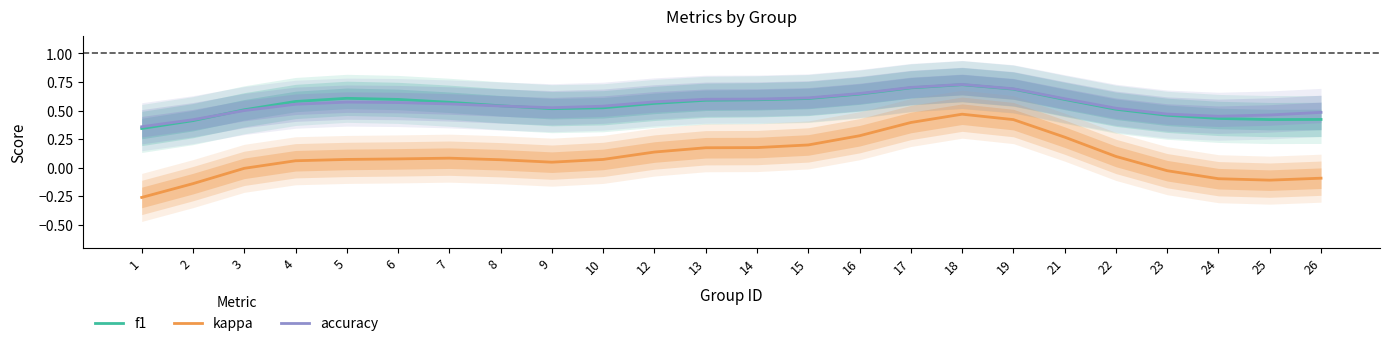

Which category has the highest value in the kappa series?

18